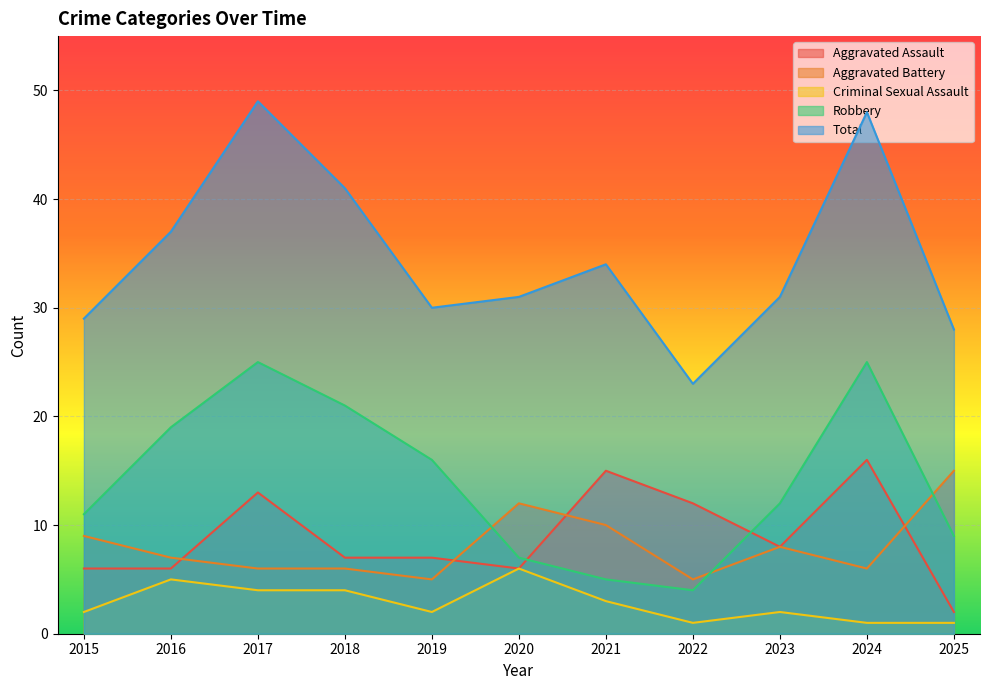

Which series has the largest range (max minus min)?

Total